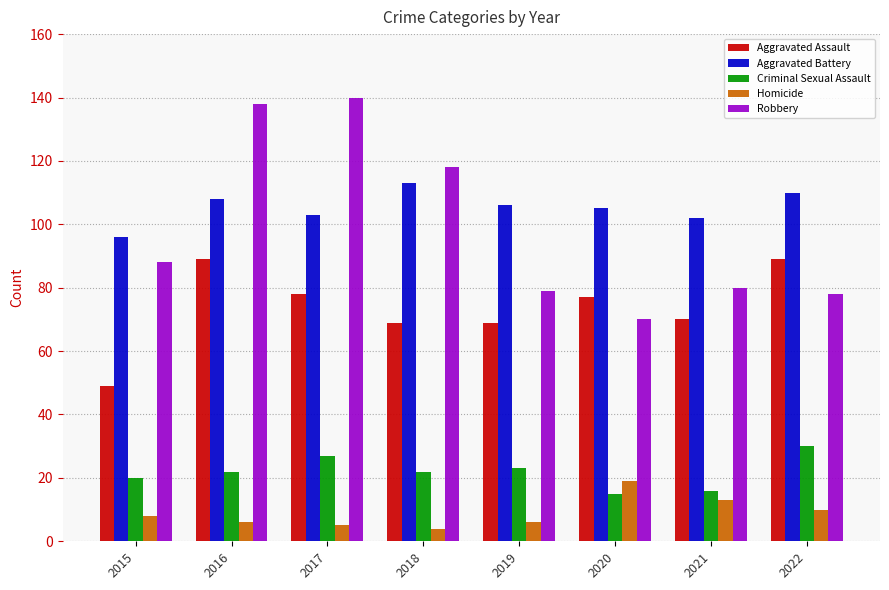

At 2017, list the series in order from largest to smallest.

Robbery, Aggravated Battery, Aggravated Assault, Criminal Sexual Assault, Homicide